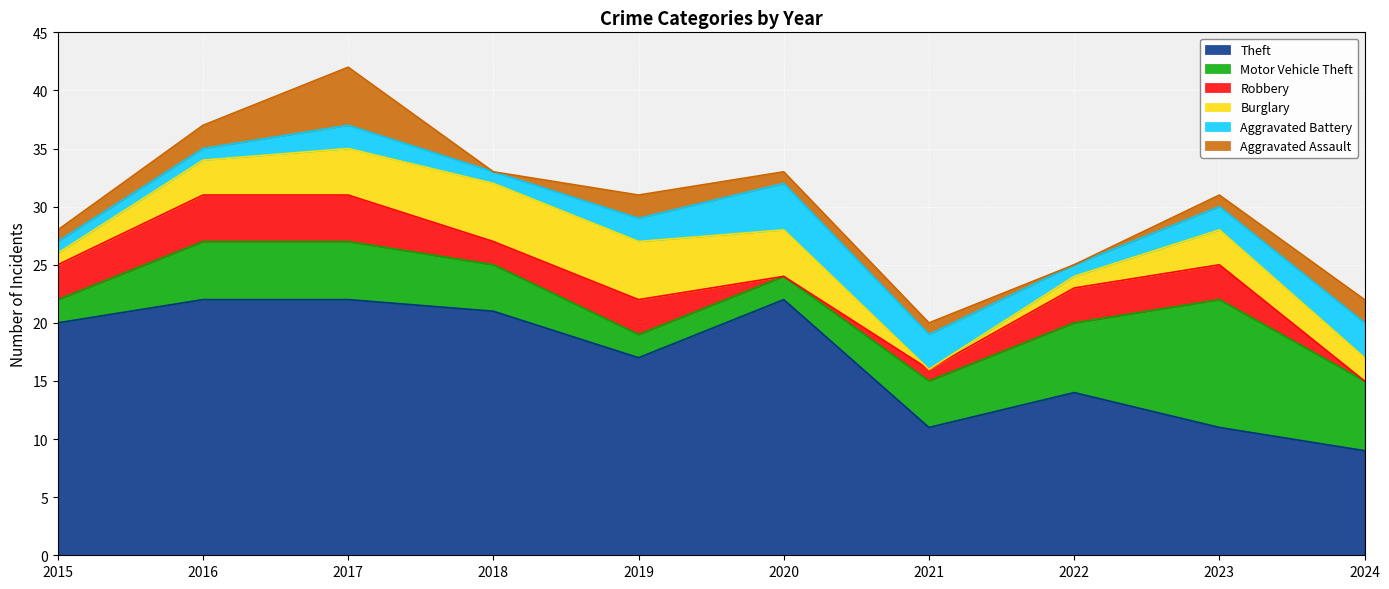

What is the highest value of the Theft series?

22